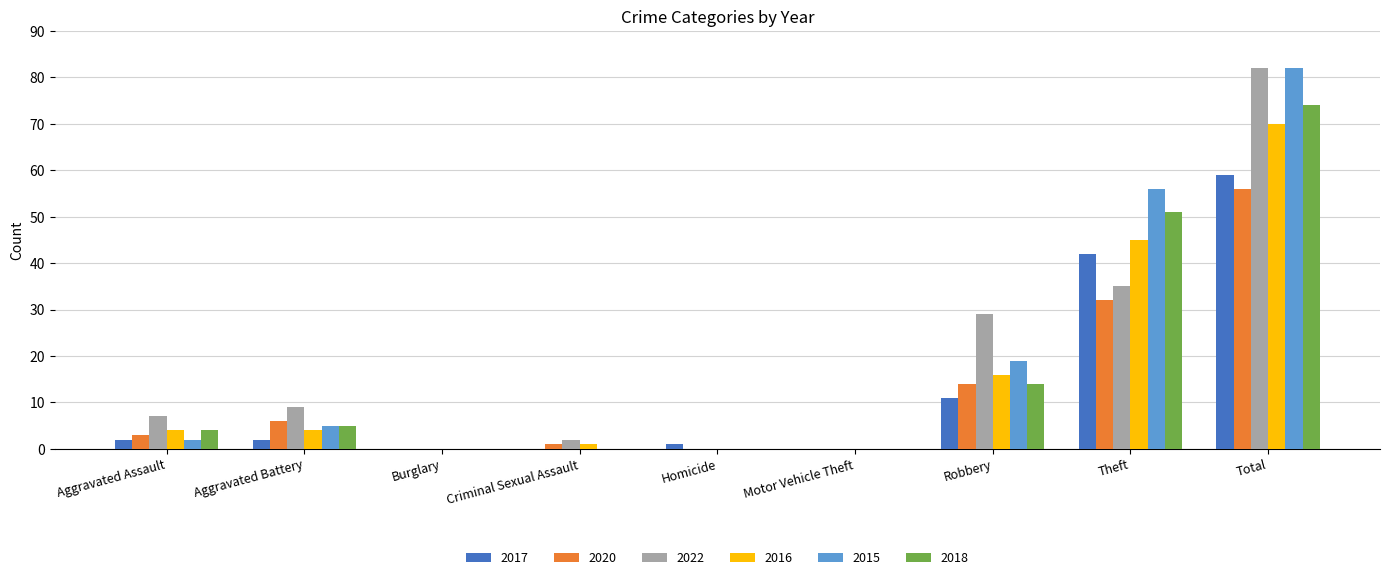

What is the spread (max minus min) of values at Robbery?

18